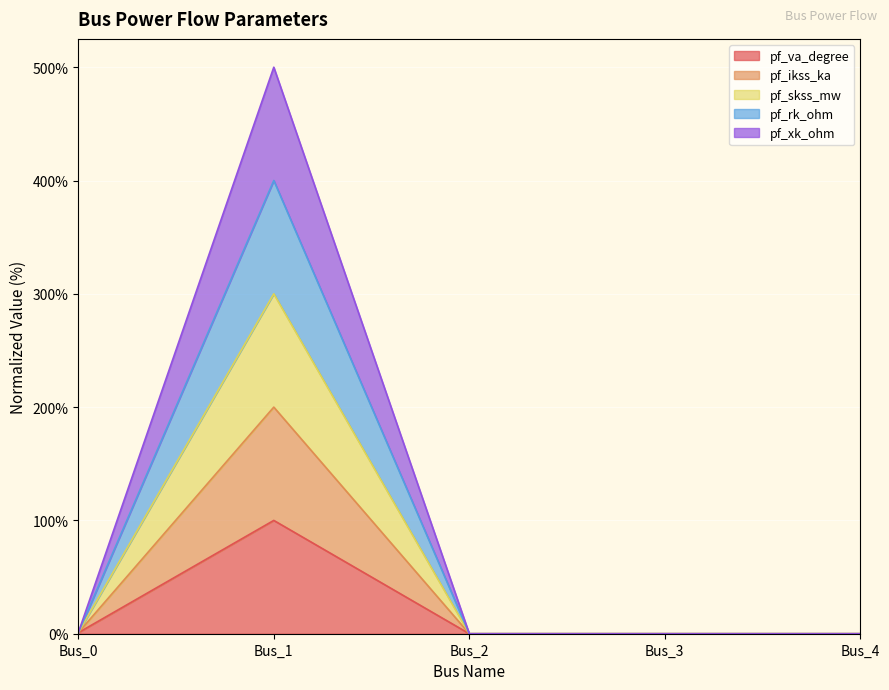

True or false: pf_xk_ohm and pf_skss_mw cross at least once.

False